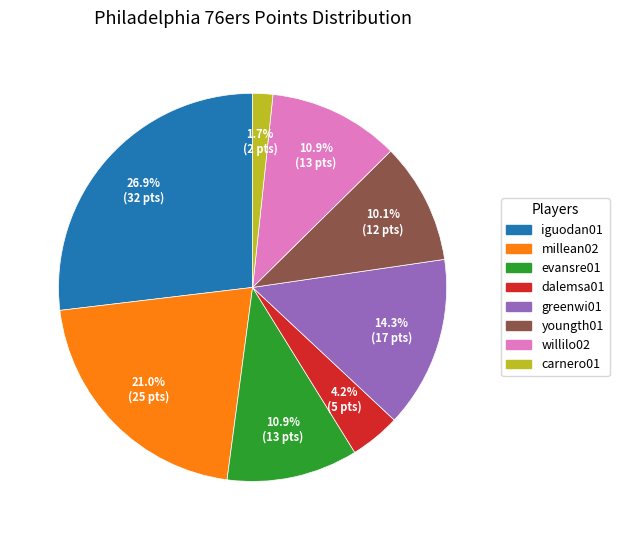

Do millean02 and youngth01 together represent more than half of the pie?

No